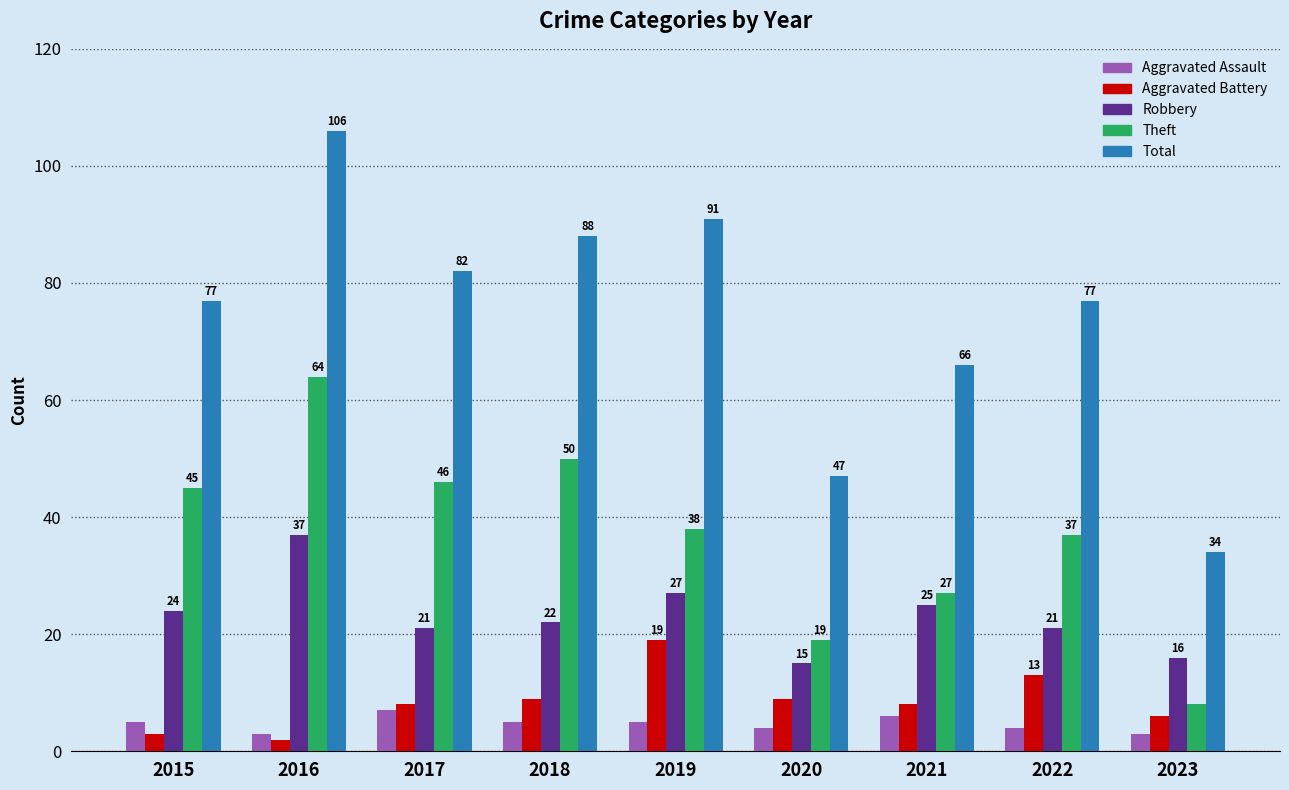

Count the number of data series in this chart.

5